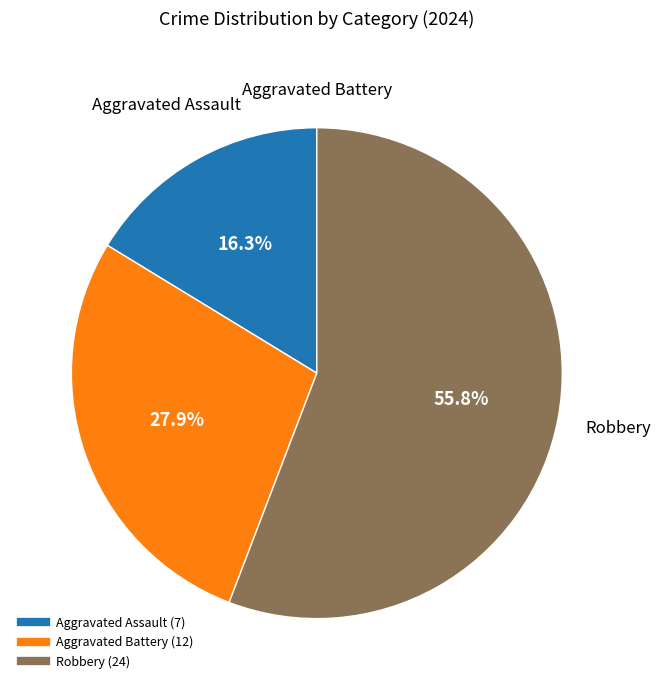

Is it true that Aggravated Battery is 28% of the pie?

True